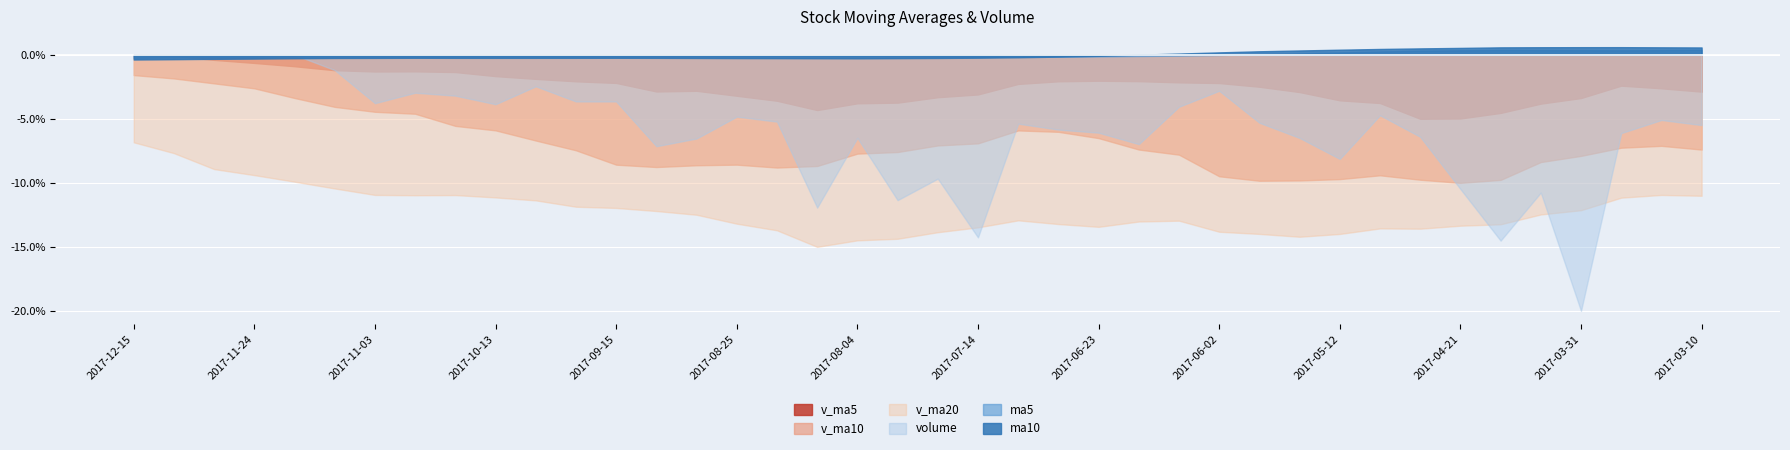

Read the v_ma20 value at 2017-06-02.

-13.8